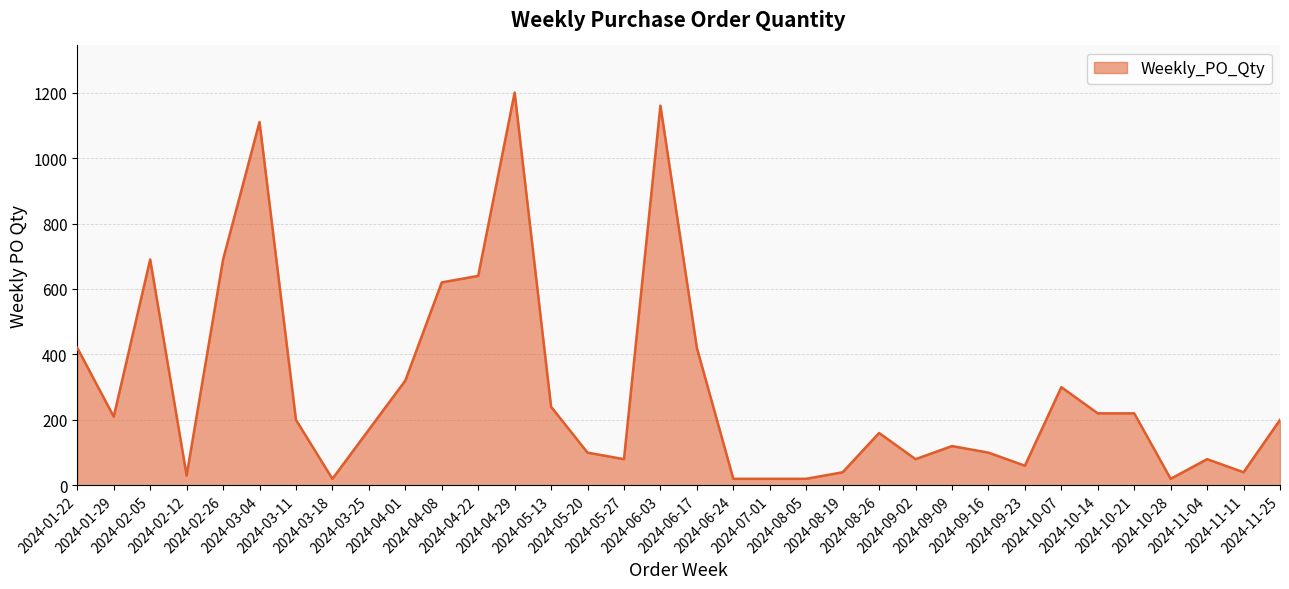

Does the chart display data point markers on the line(s)?

No